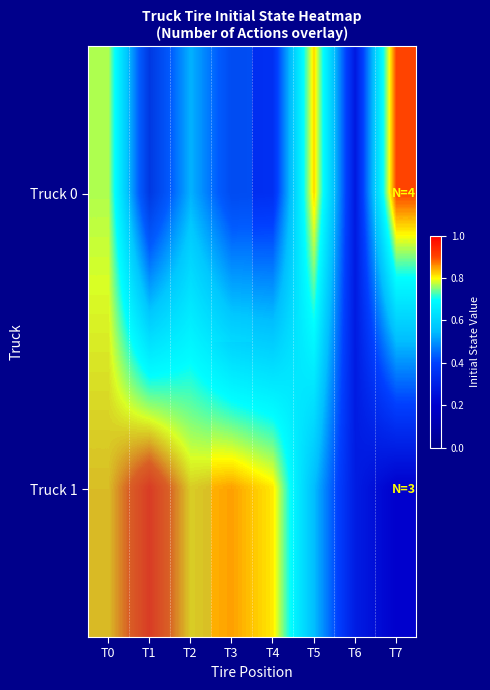

At T0, list the series in order from largest to smallest.

Truck 1, Truck 0